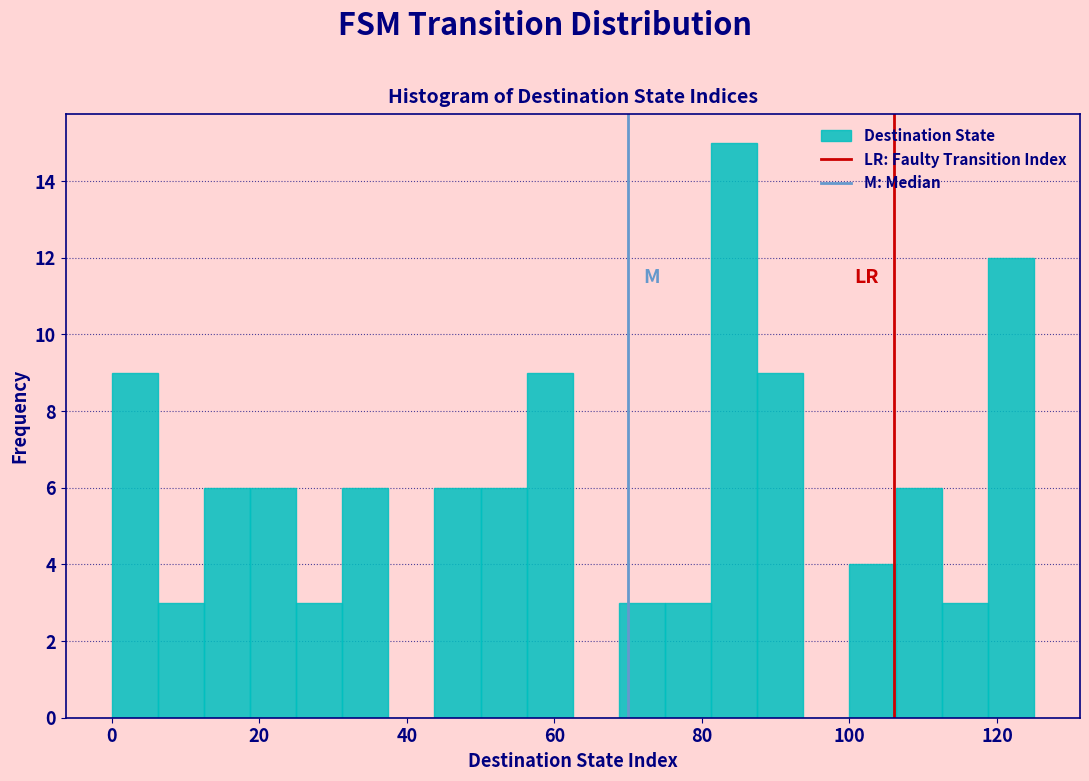

Read against the x-axis, roughly where is the centre of the tallest bar?

84